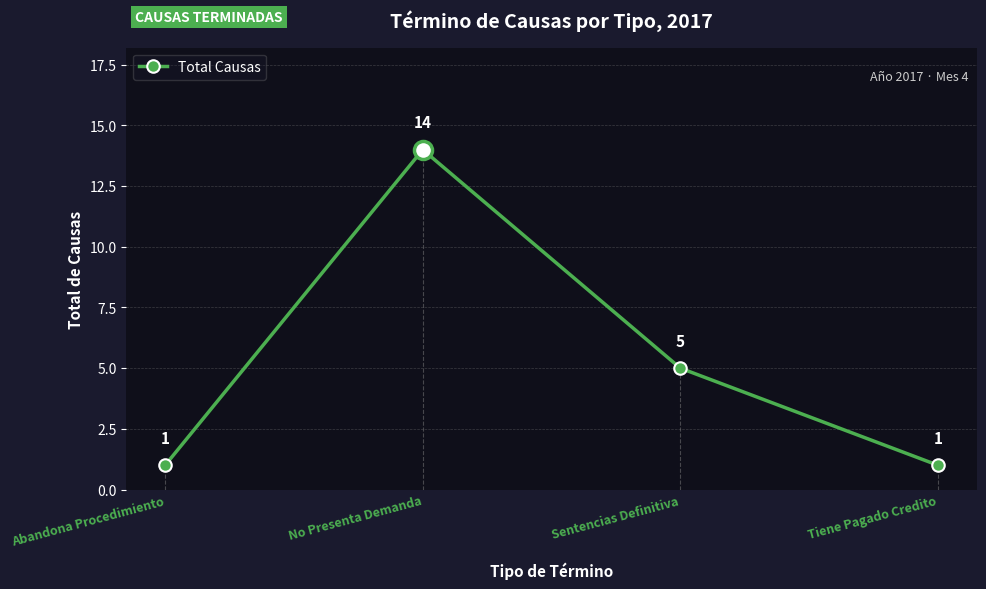

Where is the data nearest to the value 7?

Sentencias Definitiva